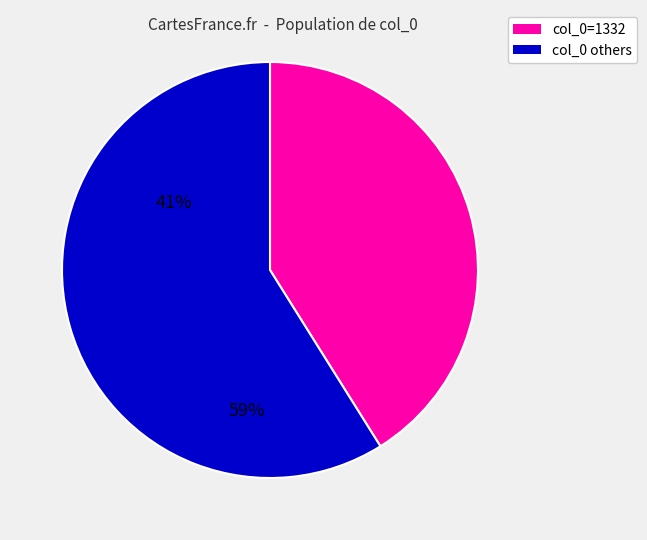

Is there a majority slice in this chart?

Yes